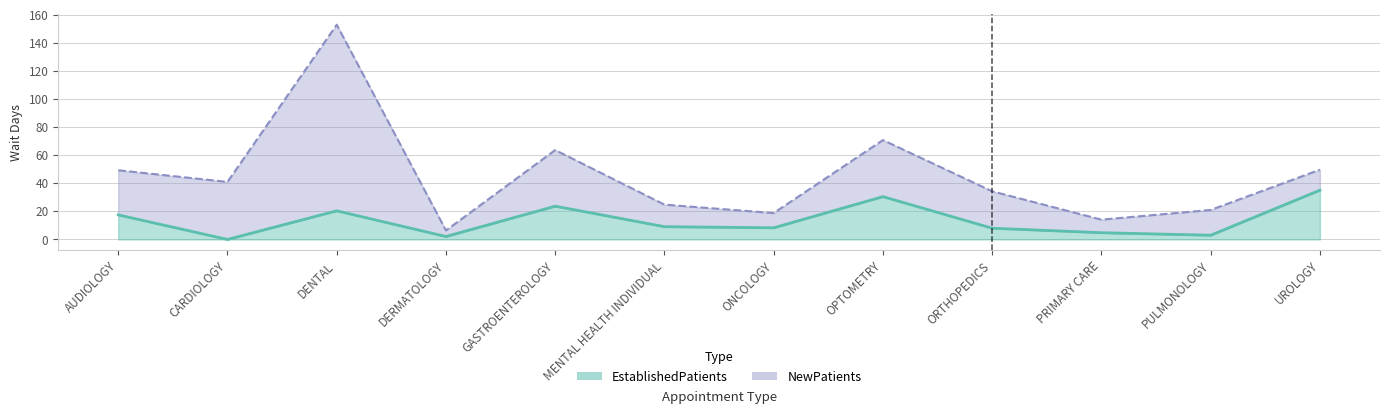

At PRIMARY CARE, list the series in order from smallest to largest.

EstablishedPatients, NewPatients